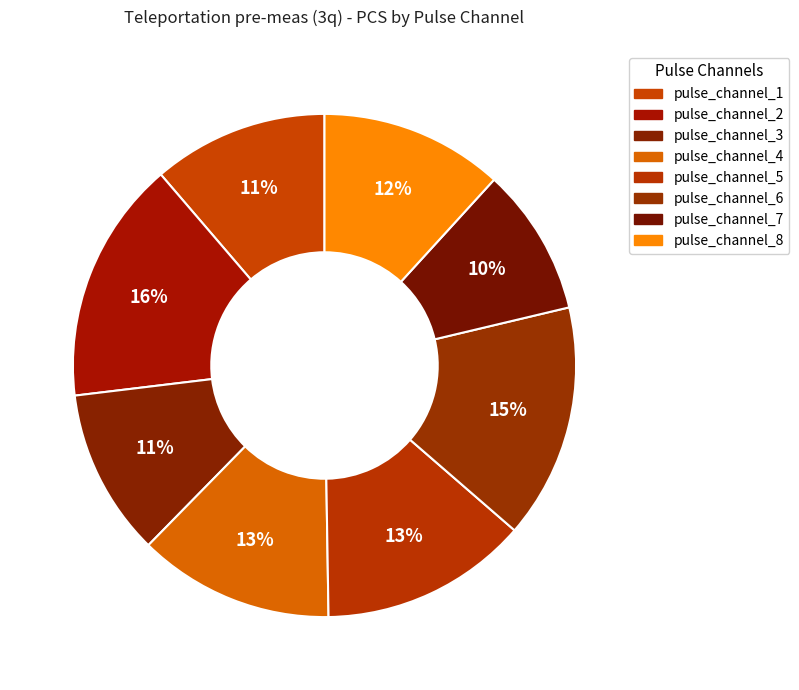

What is the smallest slice in the pie chart?

pulse_channel_7